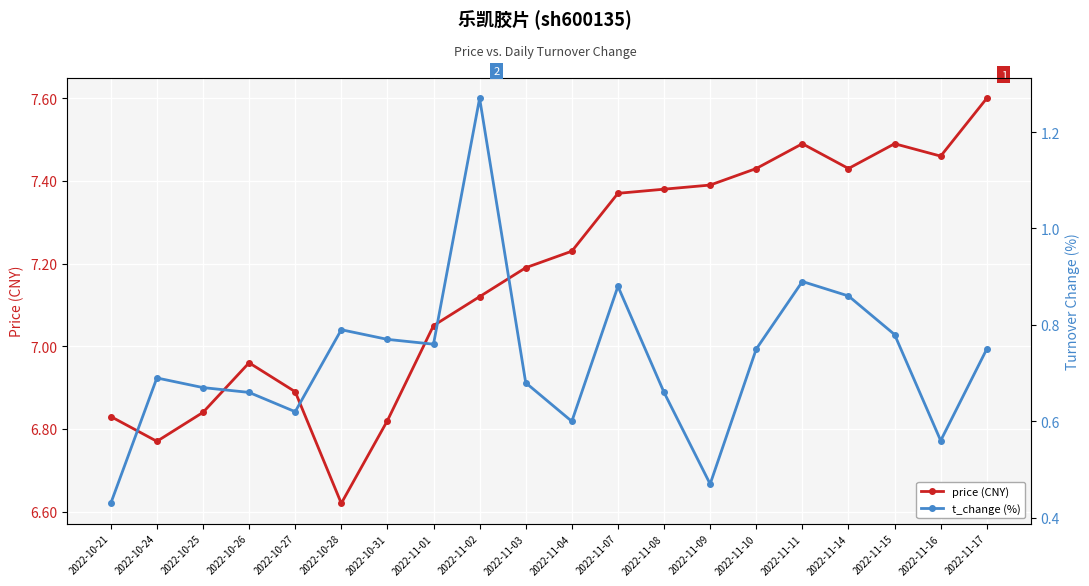

What is the spread (max minus min) of values at 2022-11-11?

6.6